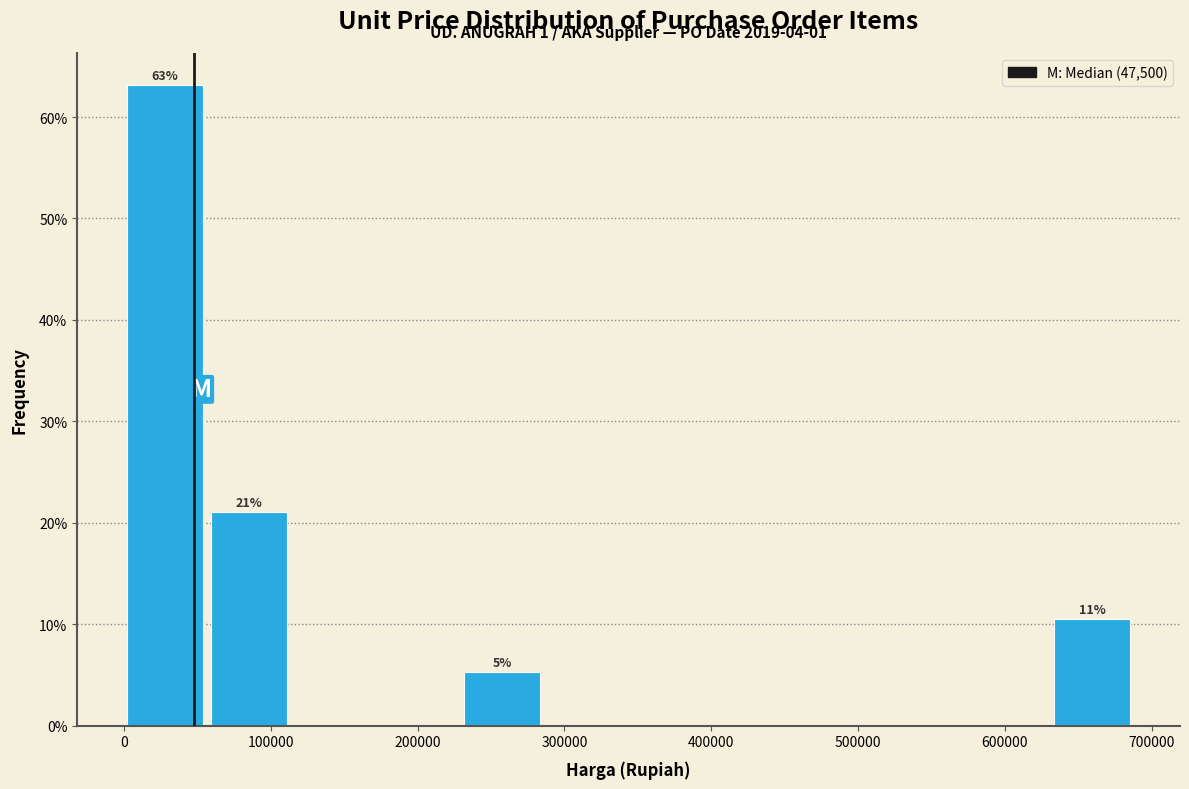

Over which range of the x-axis is the bar tallest?

0 to 60000